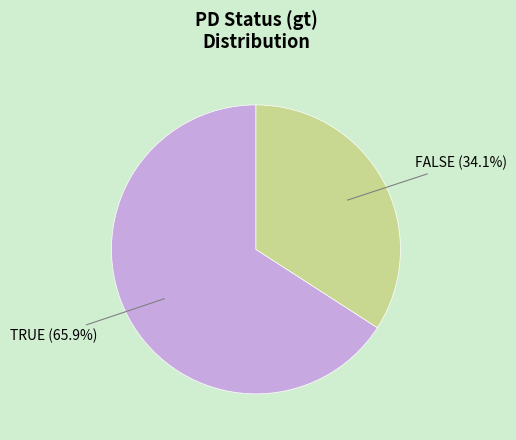

Is there any slice that represents more than half of the pie?

Yes